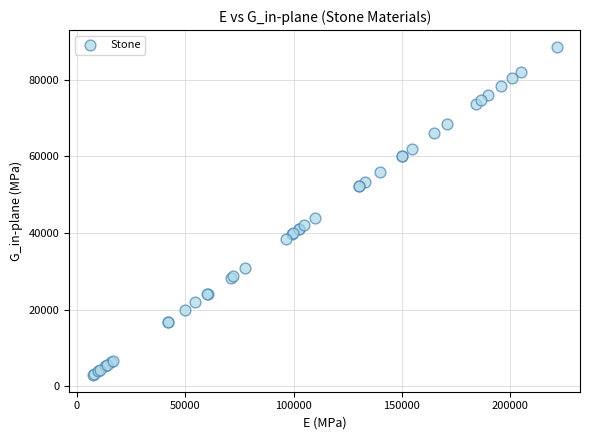

What Y value in the scatter plot is closest to 45740?

44000